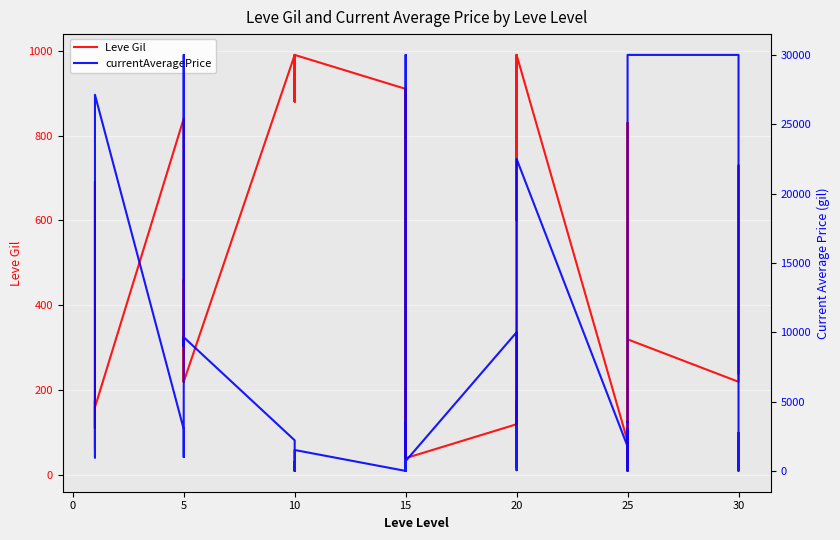

True or false: Leve Gil has a value of 183.1 at 30.

False